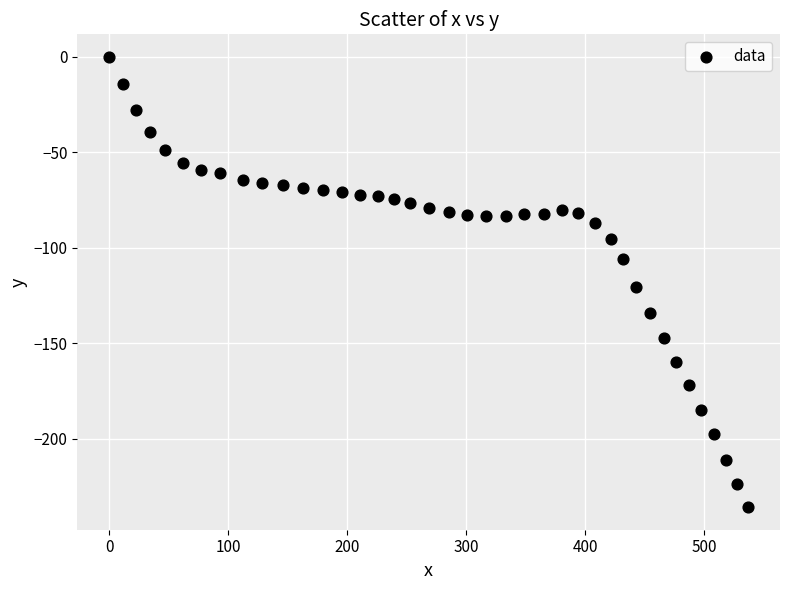

What Y value in the scatter plot is closest to -117?

-120.2